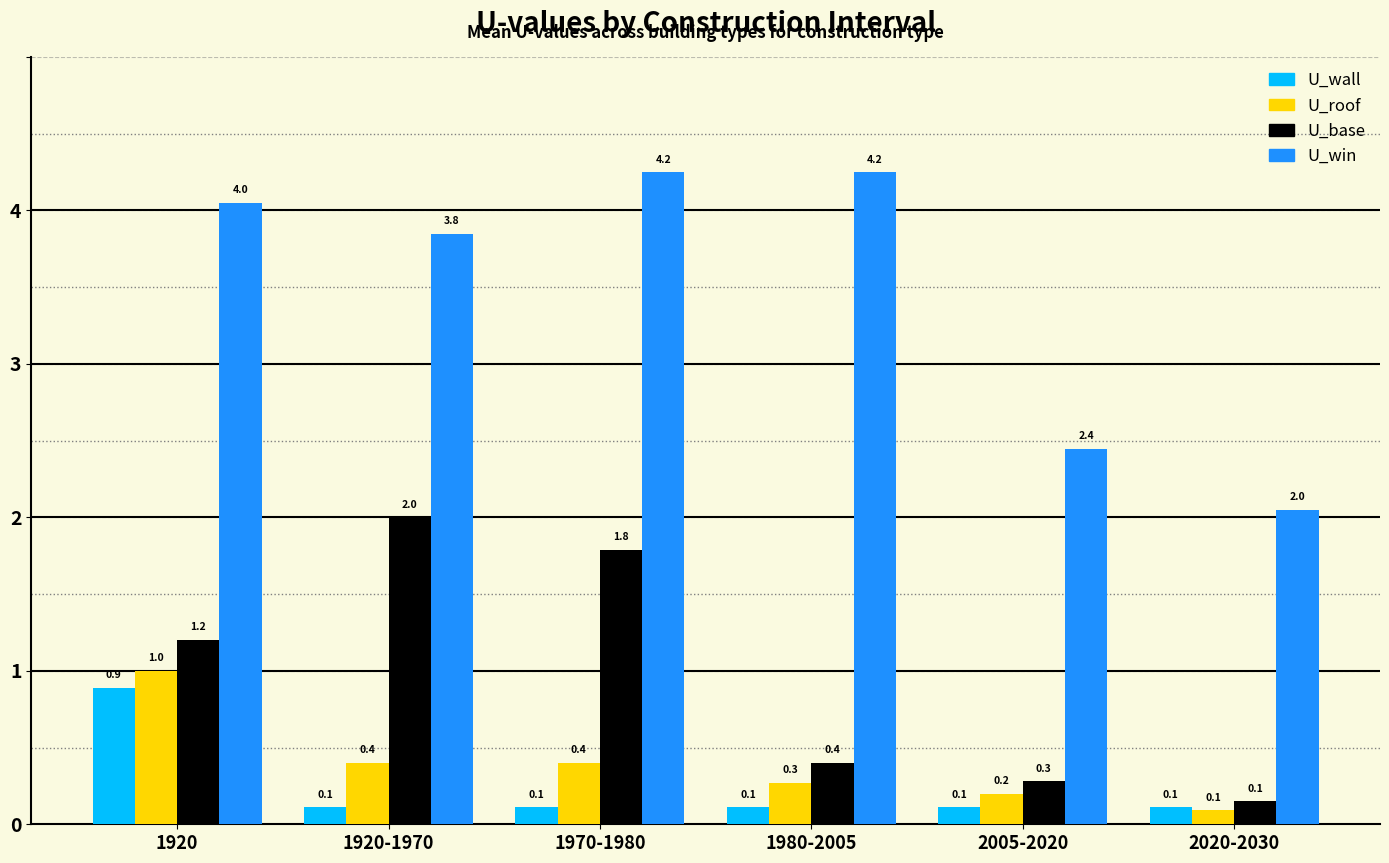

At 2005-2020, list the series in order from largest to smallest.

U_win, U_base, U_roof, U_wall